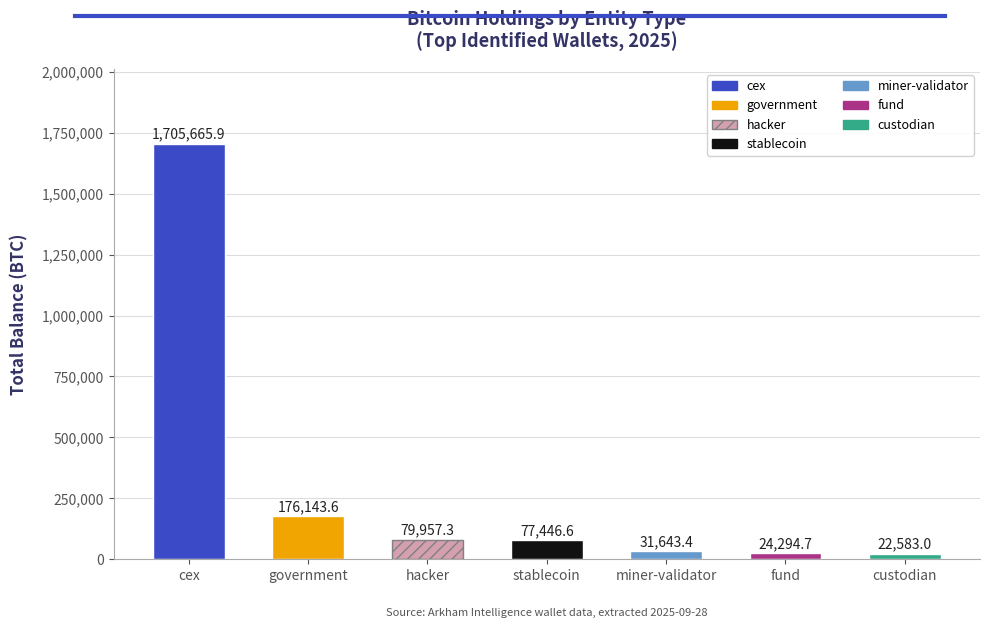

Between fund and government, which is larger?

government